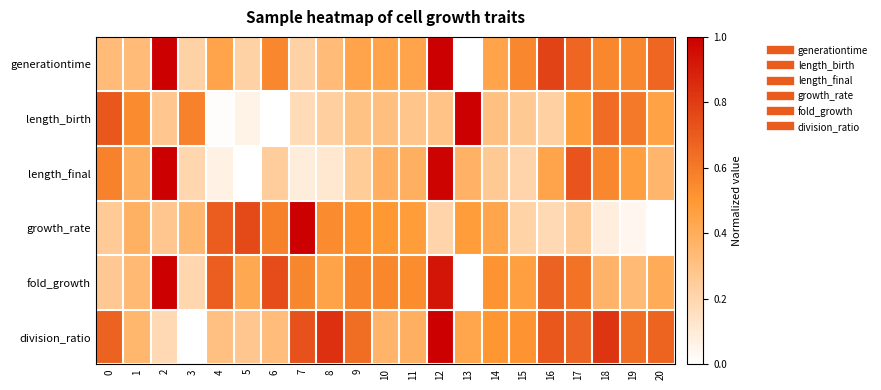

Which series has the largest total across all categories?

division_ratio